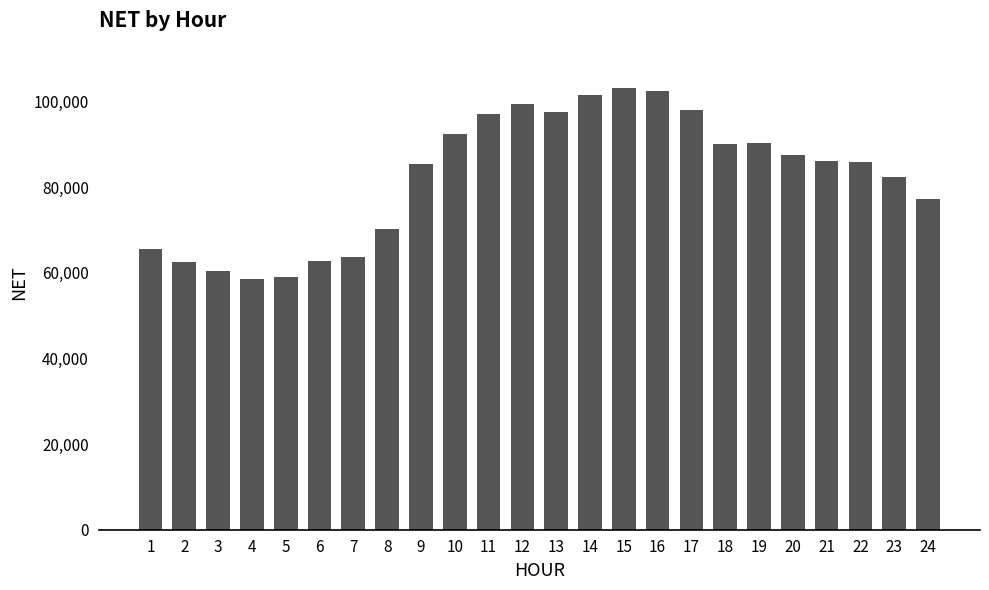

What is the difference between the maximum and minimum values?

44493.5